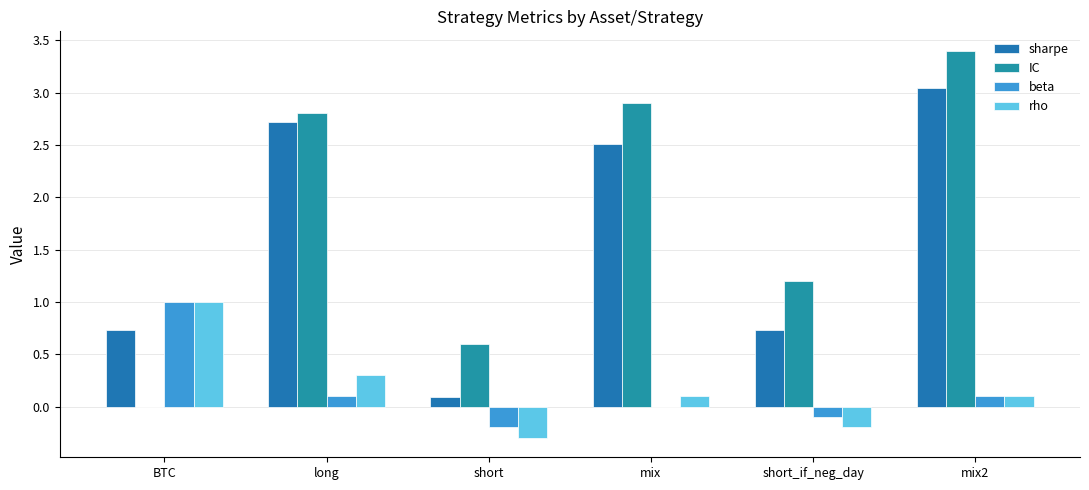

Read the sharpe value at mix.

2.5